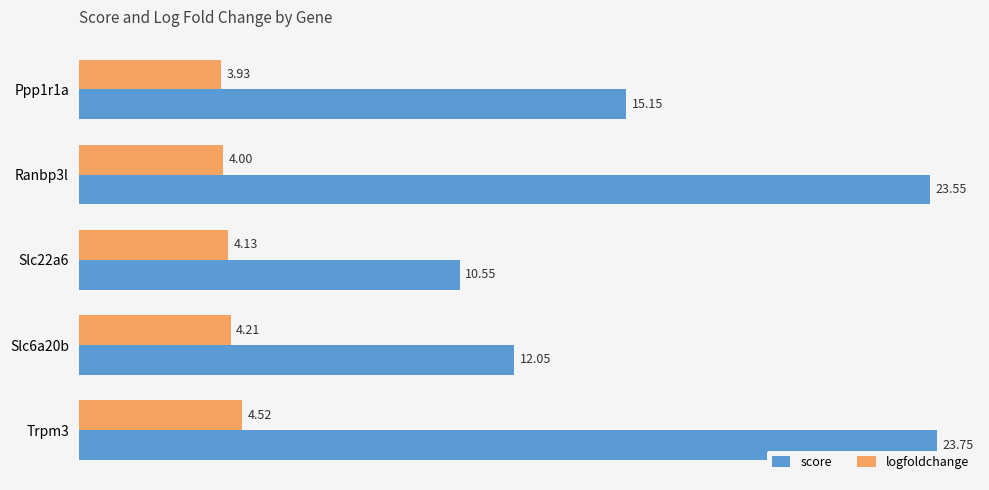

What is the sum of all score values?

85.0